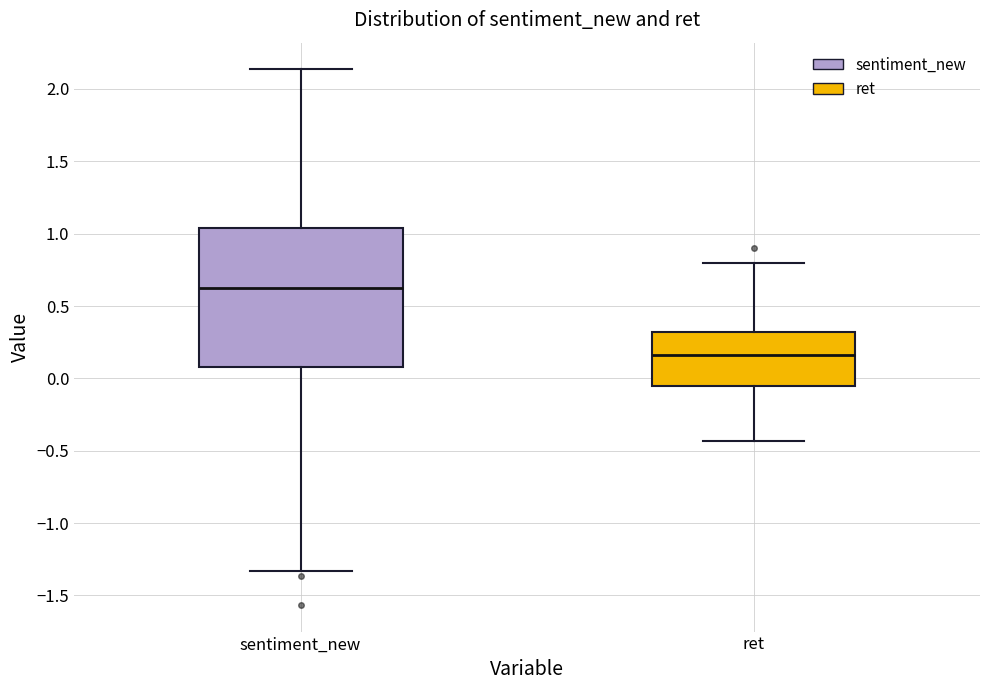

Where does the median line of the box for ret sit on the y-axis? The values are not printed on the chart, so give them approximately, as read against the axis.

0.15